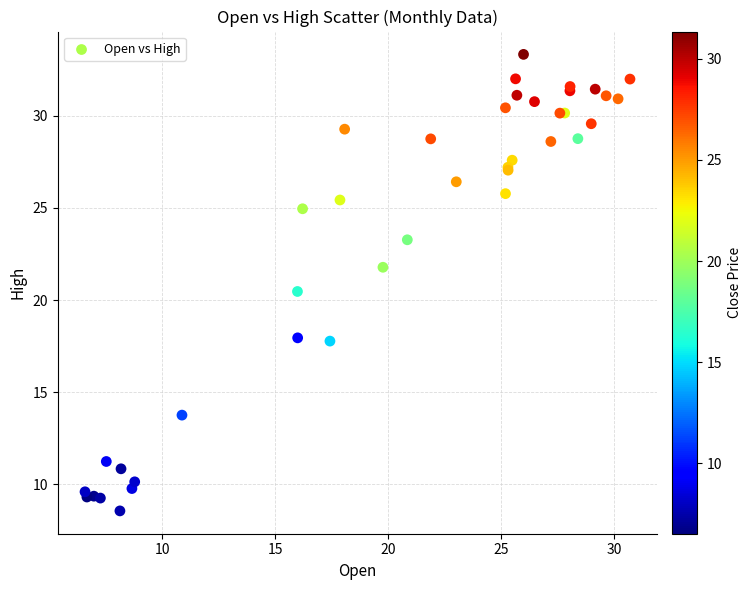

What Y value in the scatter plot is closest to 20?

20.5